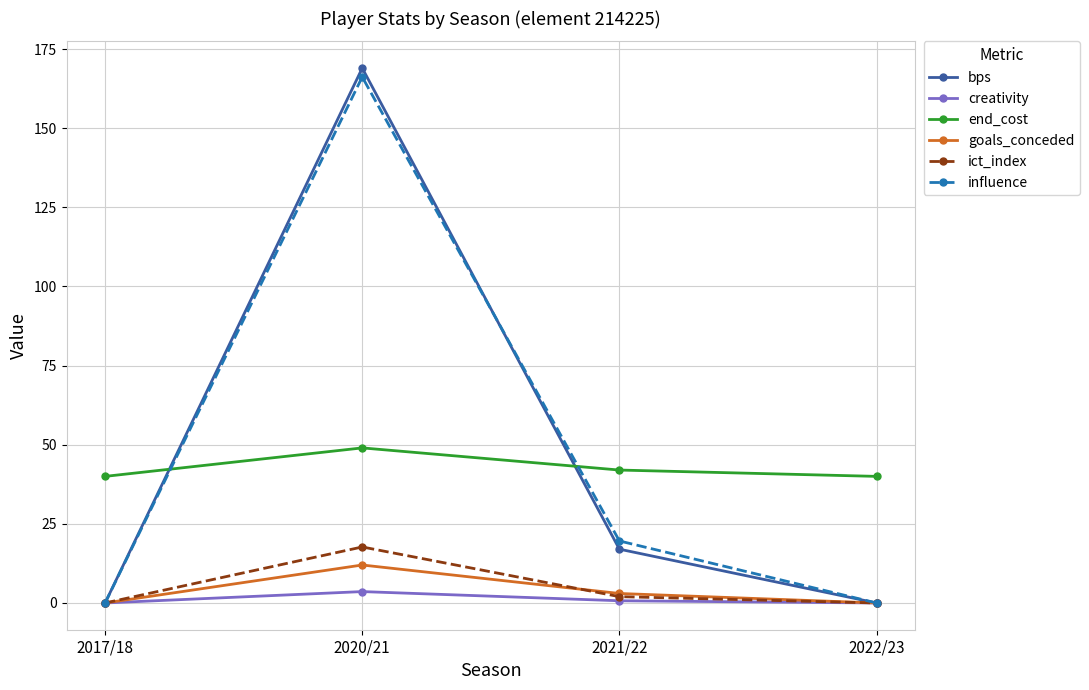

How many data points does each series have?

4